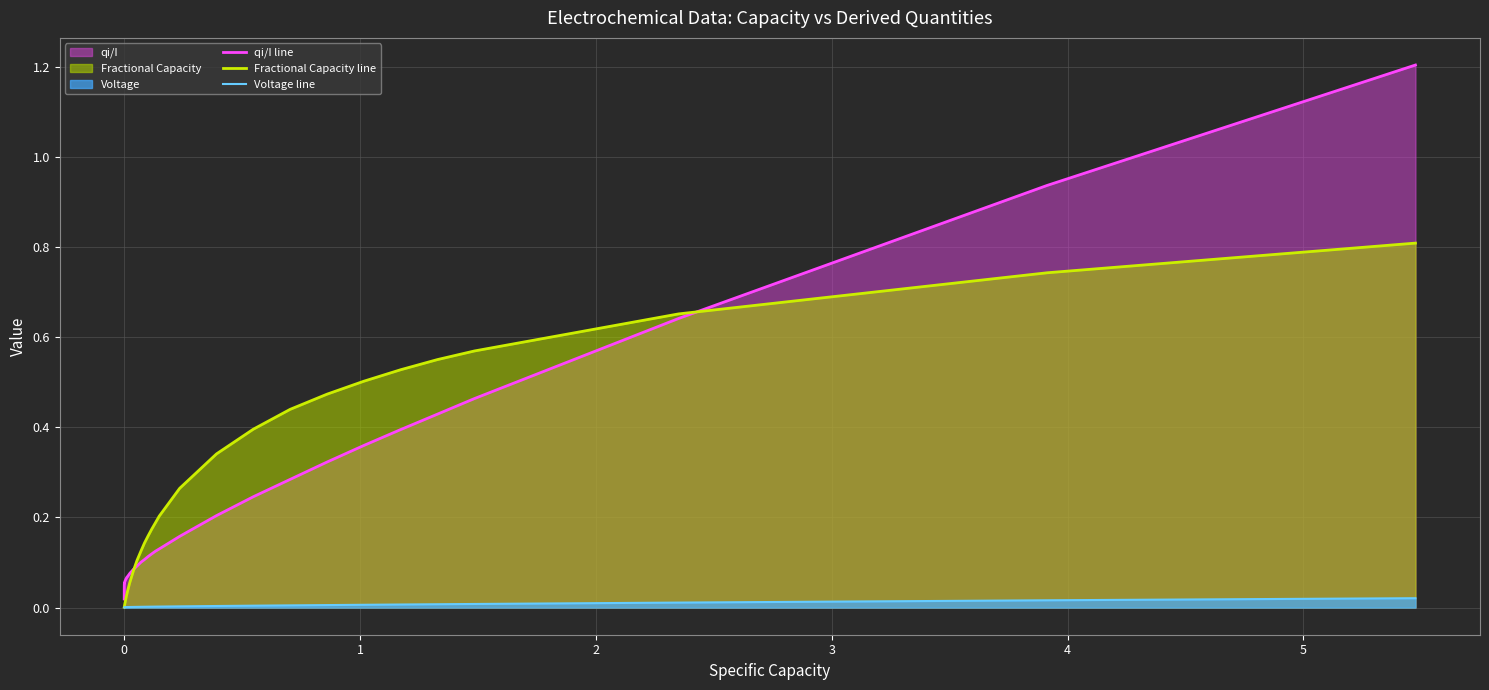

Which series has the largest range (max minus min)?

qi/I line